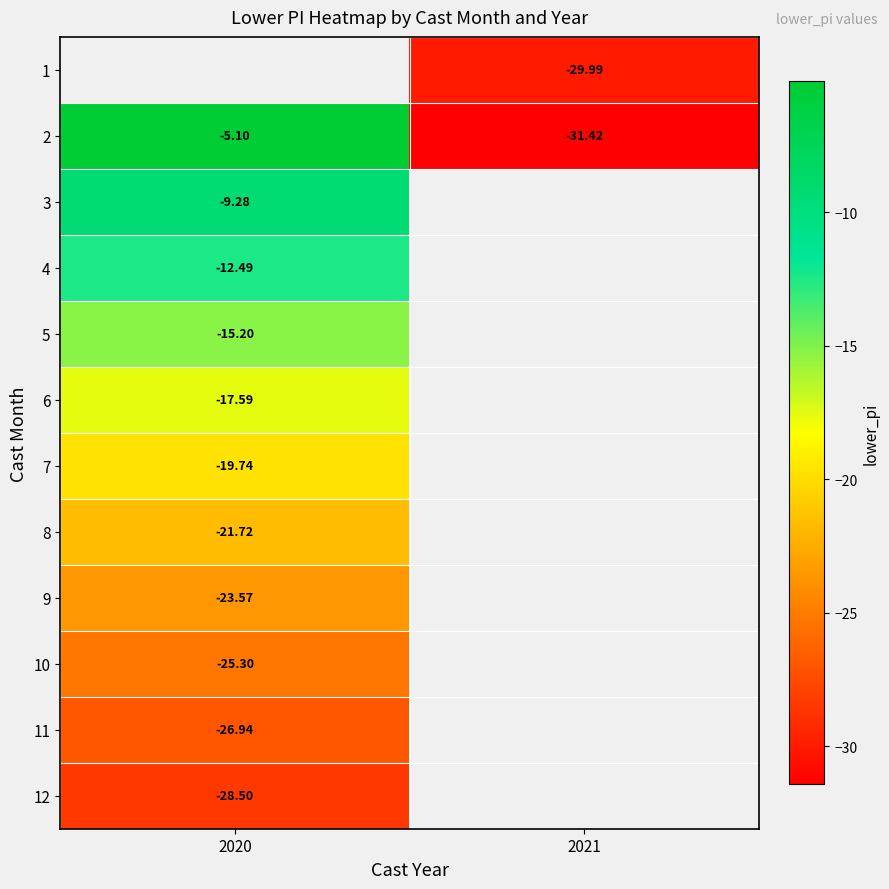

At which label does 12 reach its minimum?

2020